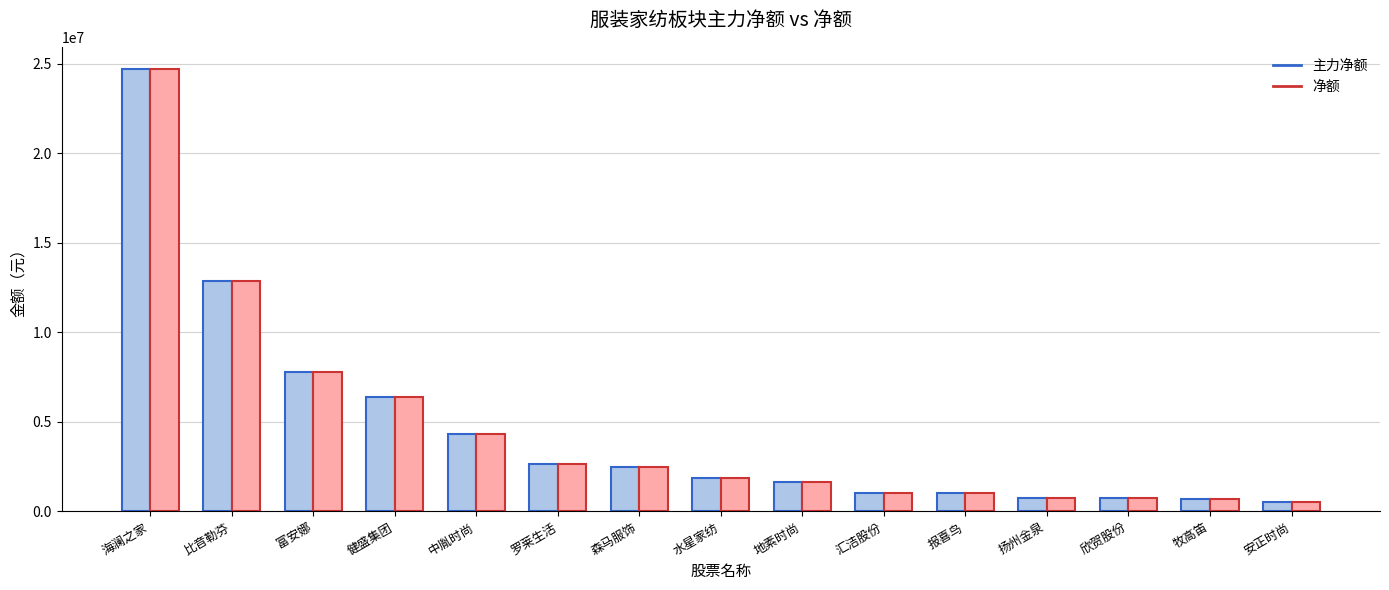

How many data points does each series have?

15